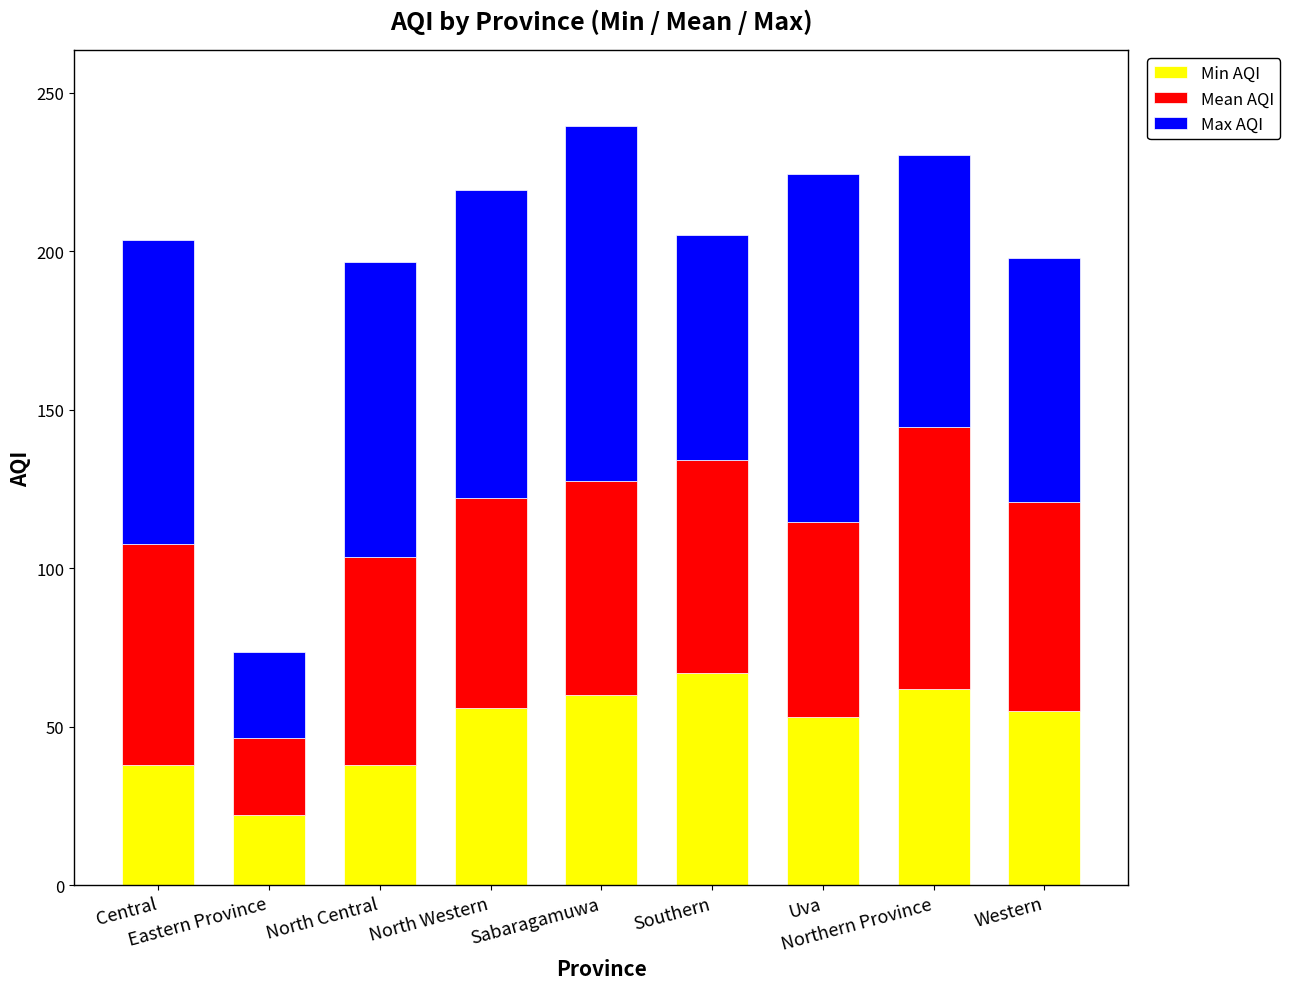

What is the maximum value for Min AQI?

67.0